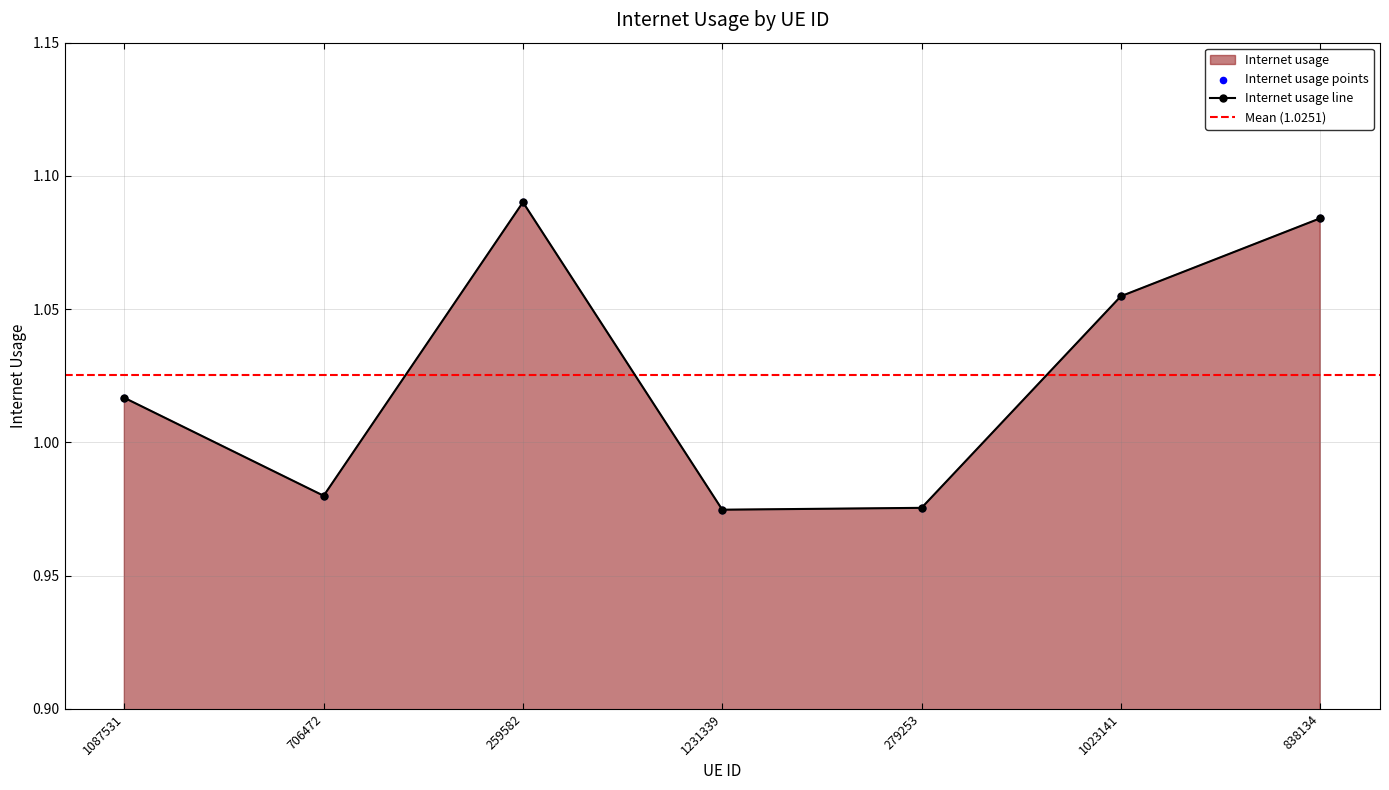

Between 1087531 and 838134, which is larger?

838134